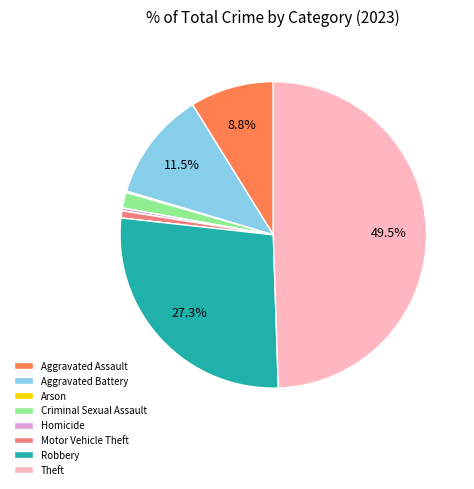

Which slice is the largest?

Theft